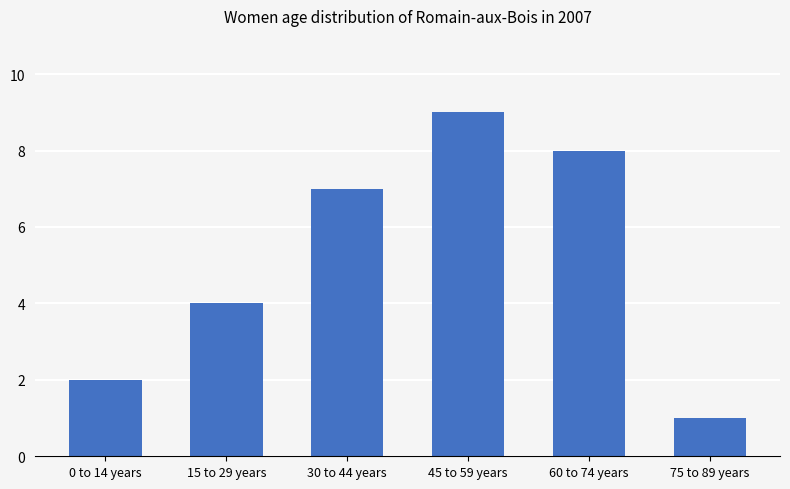

How many data points are less than 7?

3